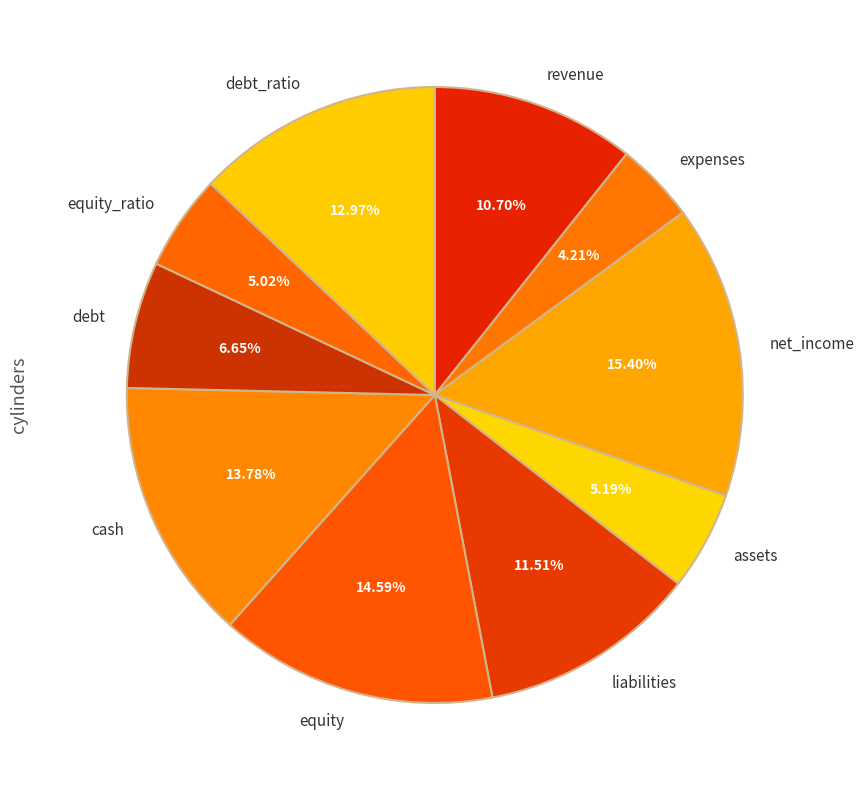

Is it true that expenses is 15% of the pie?

False